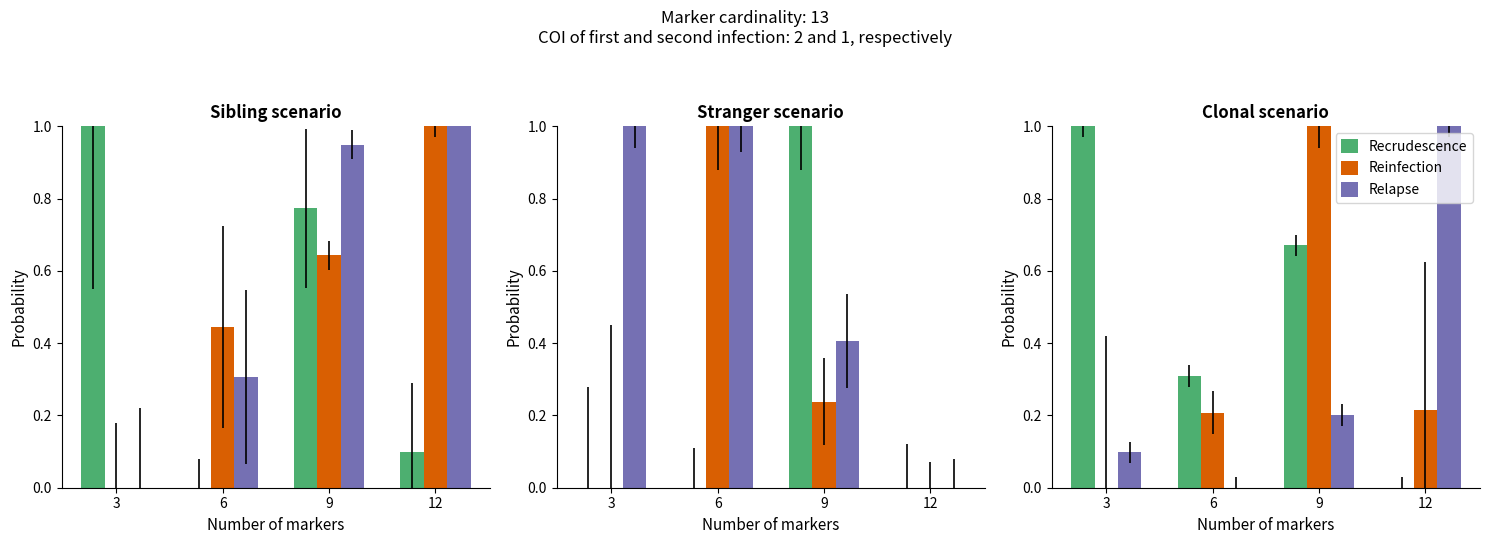

What is the value of the Relapse bar at the 4th from the left?

1.0